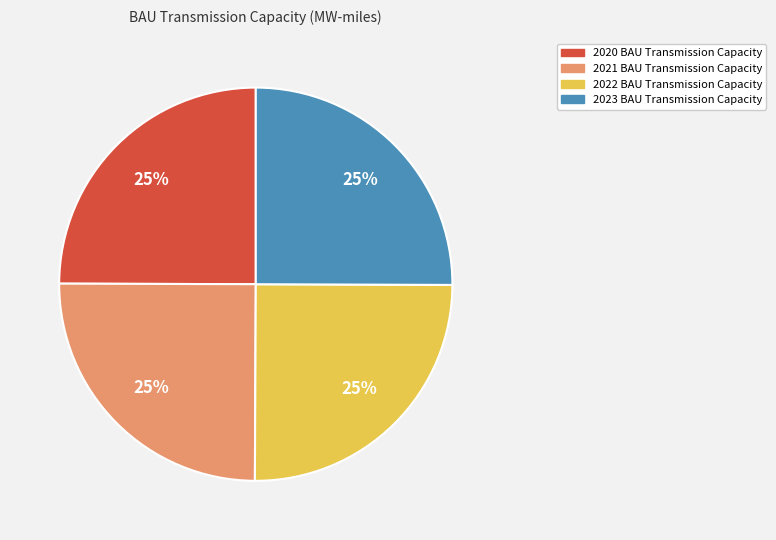

To the nearest percent, what is the average slice percentage?

25%